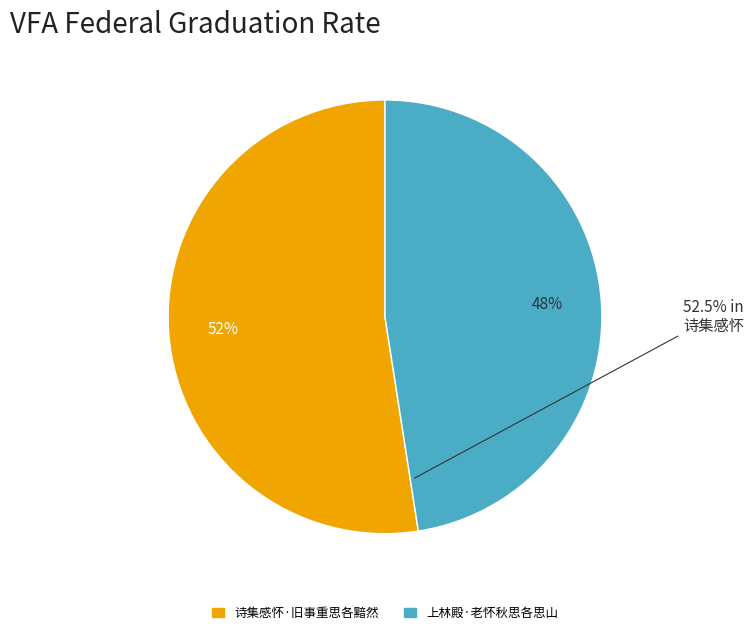

Which category has the biggest portion of the pie?

诗集感怀·旧事重思各黯然